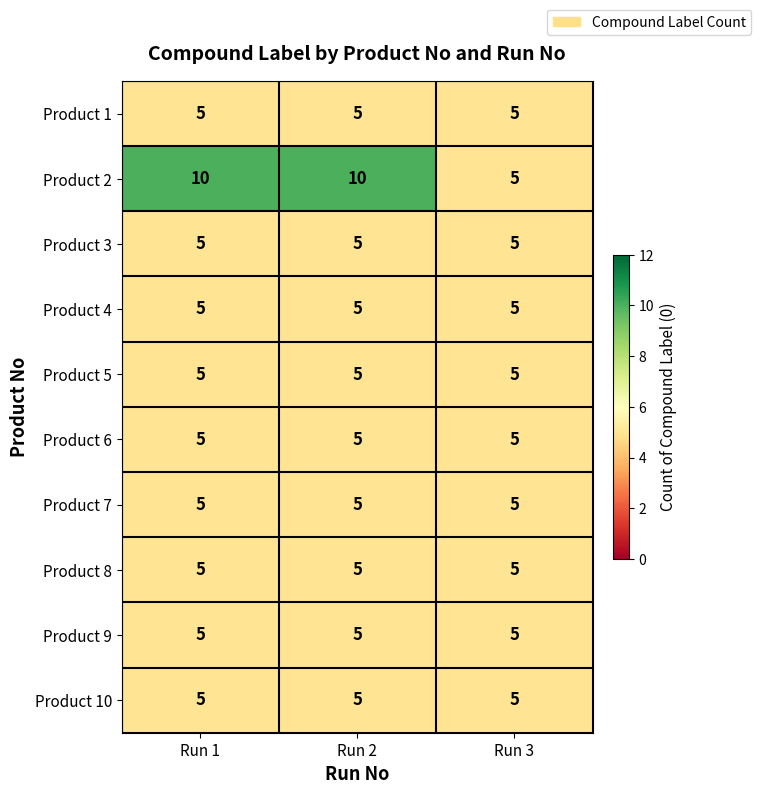

Which series has the largest range (max minus min)?

Product 2